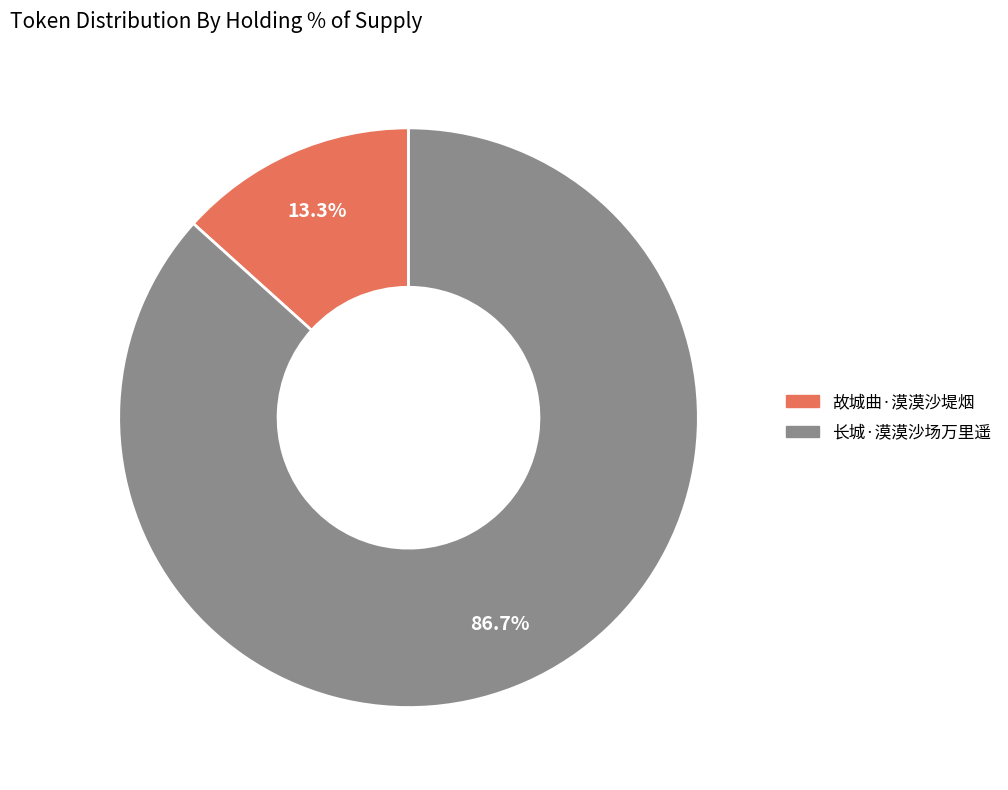

Rank the categories by value from highest to lowest.

长城·漠漠沙场万里遥, 故城曲·漠漠沙堤烟